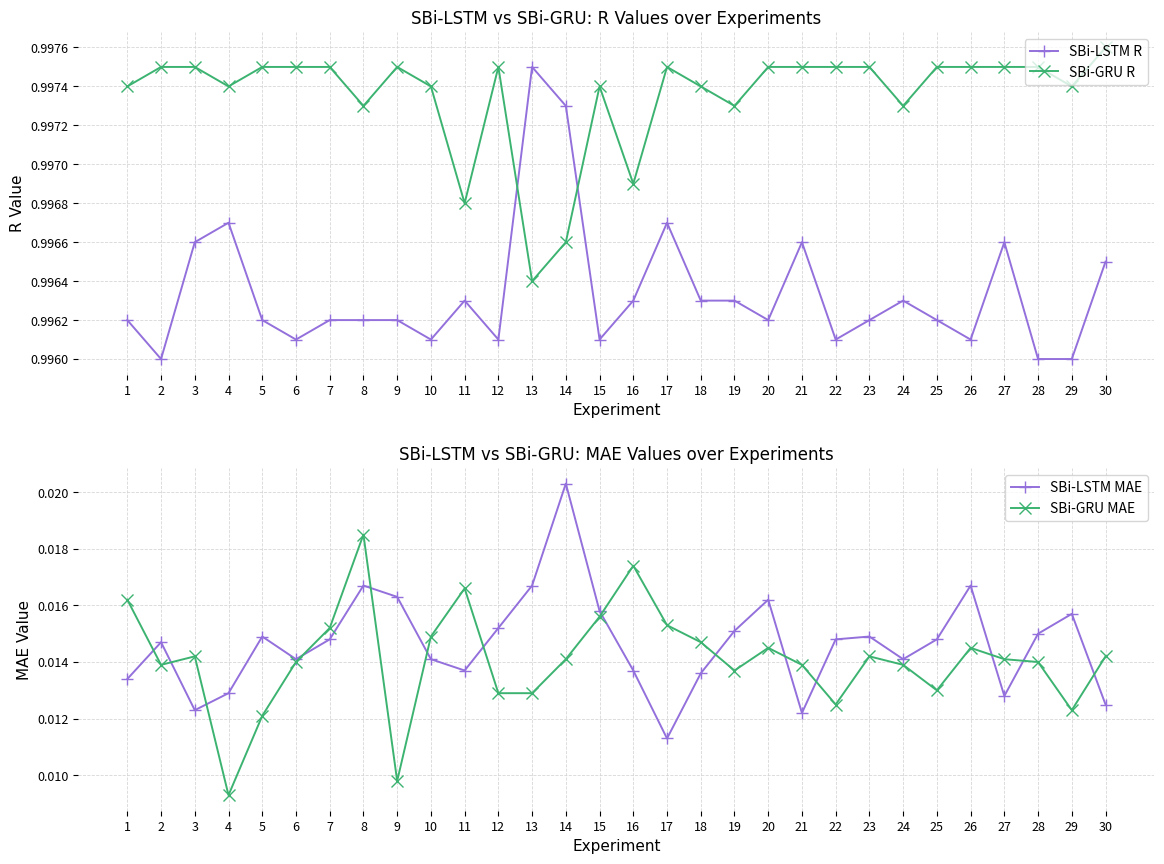

At which category is the sum across all series the highest?

8